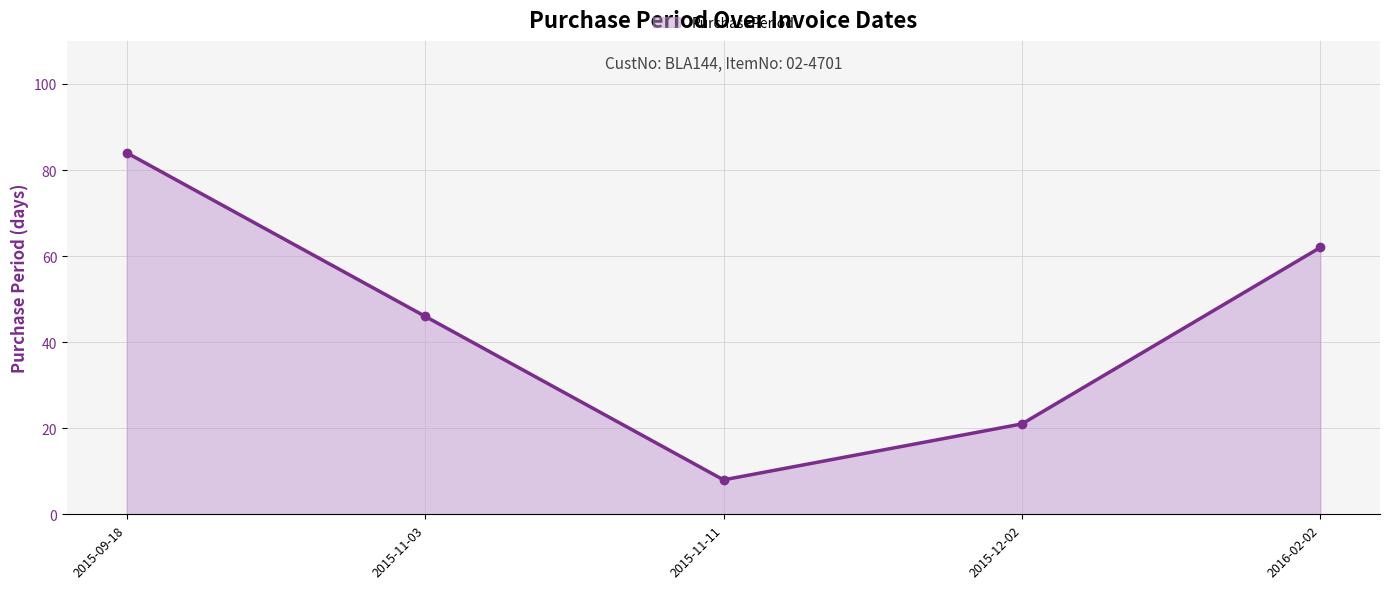

What is the difference between the values at 2016-02-02 and 2015-09-18?

22